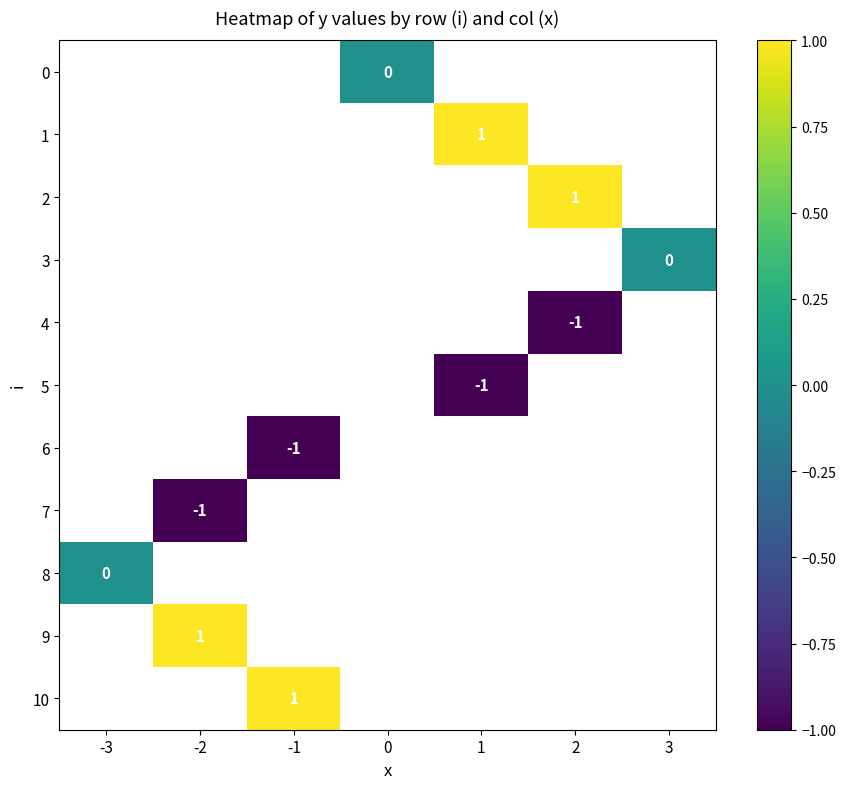

True or false: 9 has a value of 1 at -2.

True